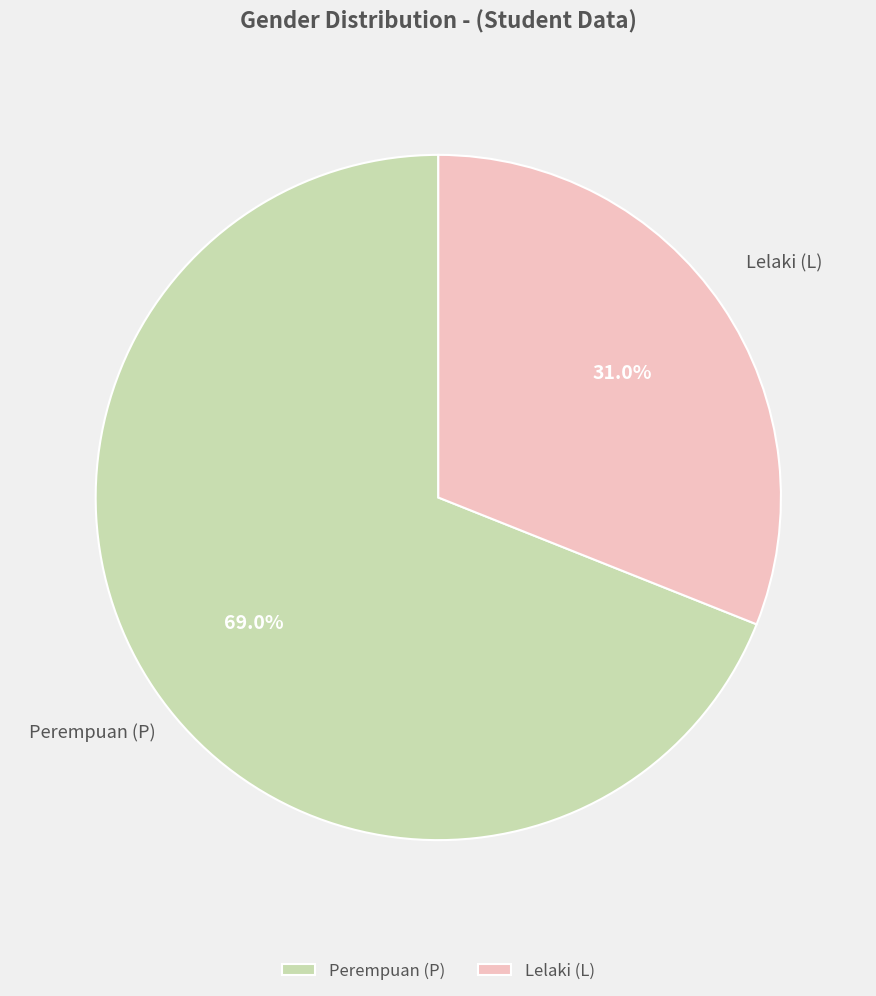

Which category accounts for the majority?

Perempuan (P)